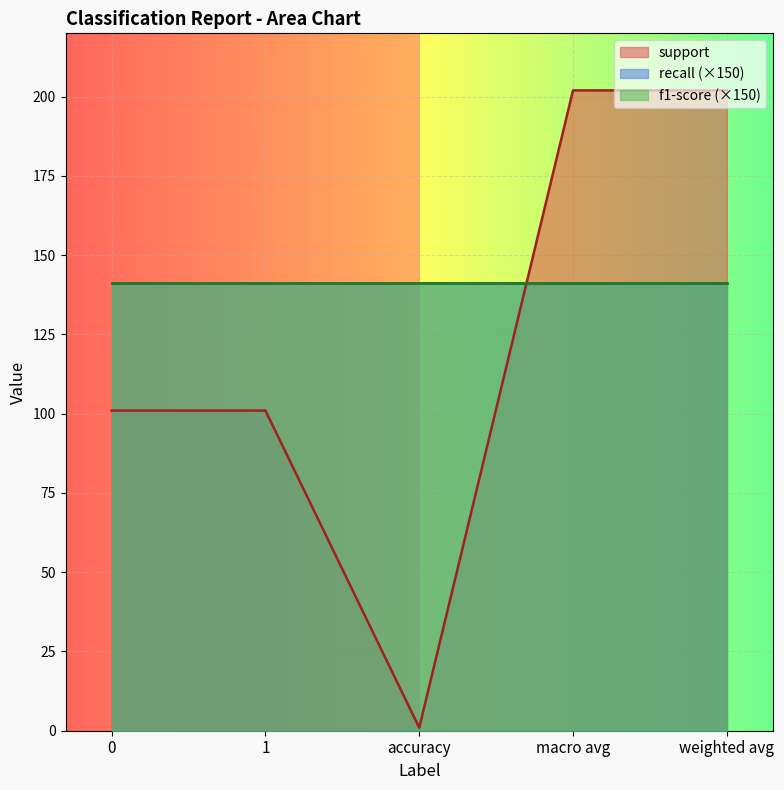

What is the total value across all series at weighted avg?

203.9